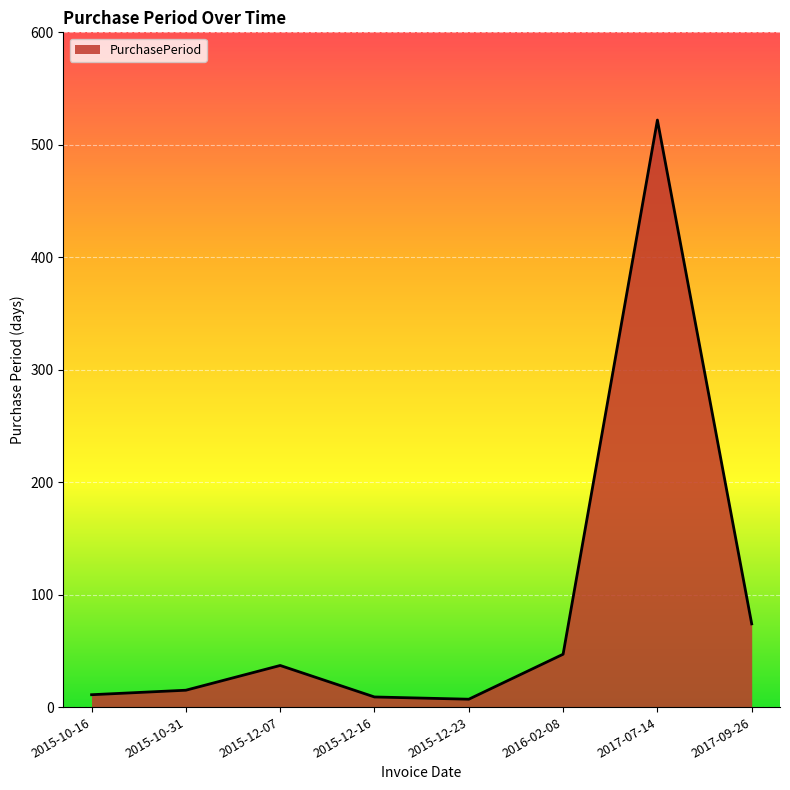

What is the ratio of the value at 2017-09-26 to the value at 2015-10-16?

6.7